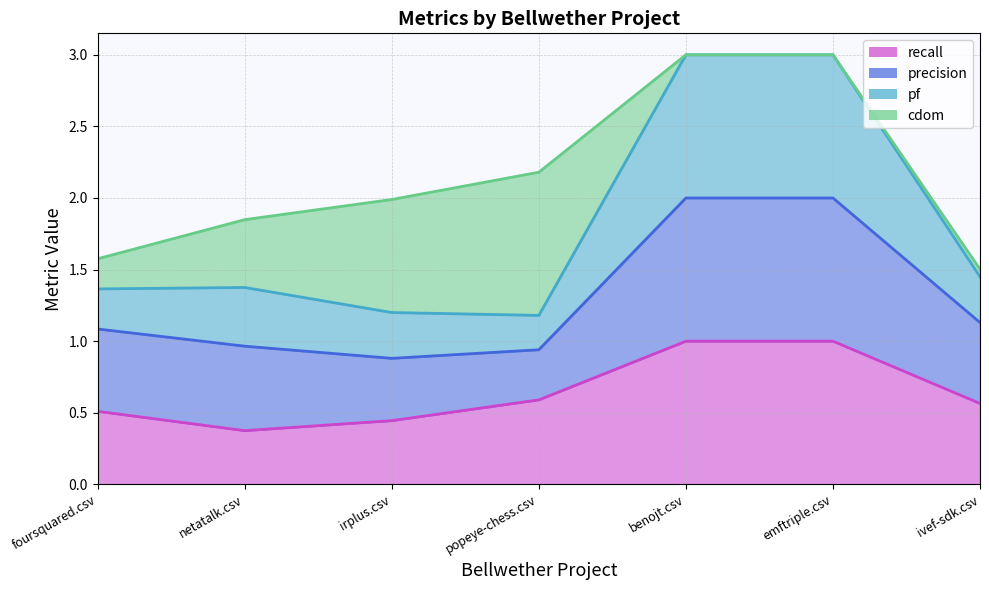

What is the maximum value for recall?

1.0